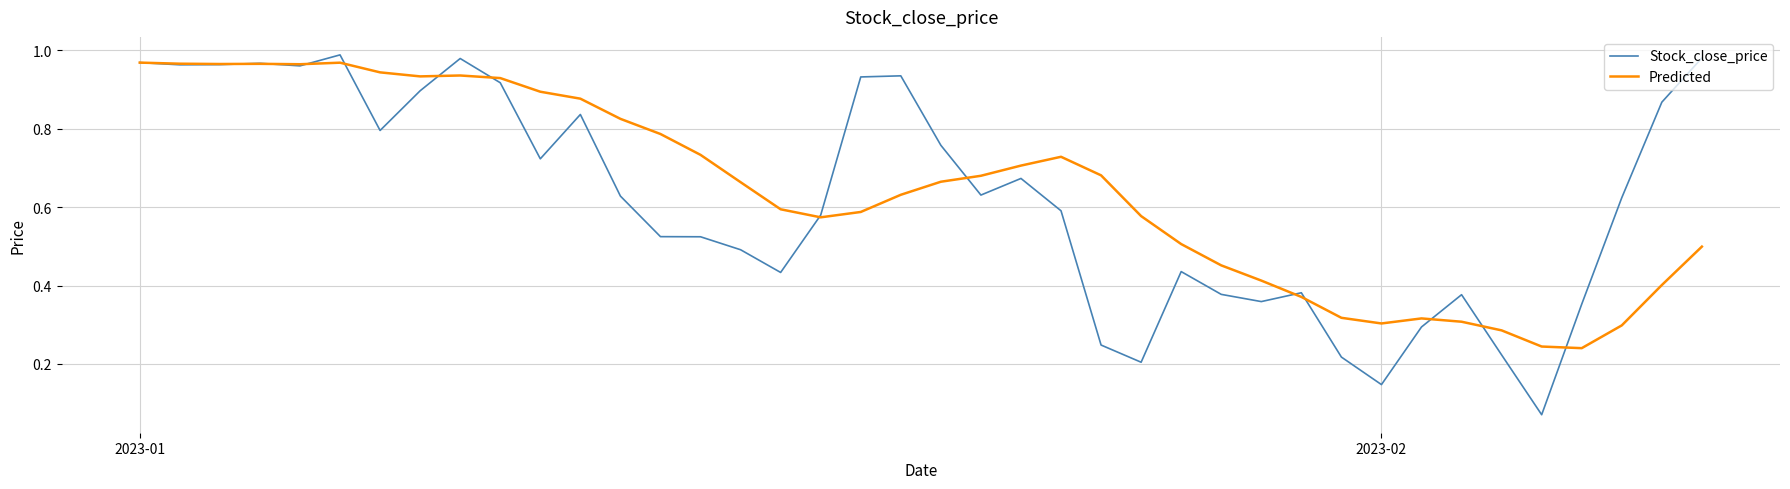

Which series has the largest range (max minus min)?

Stock_close_price